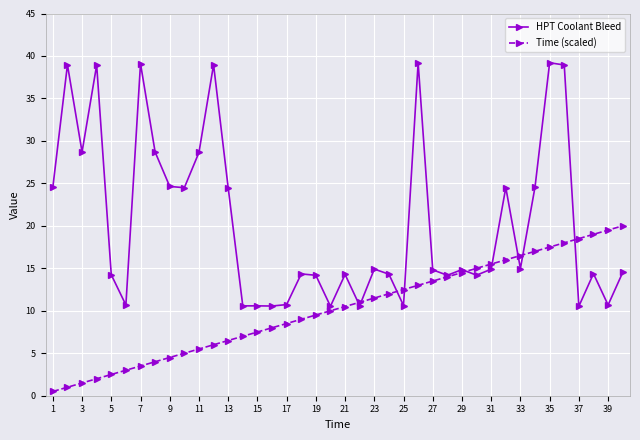

What is the value of the Time (scaled) point at the 13th from the left?

6.5